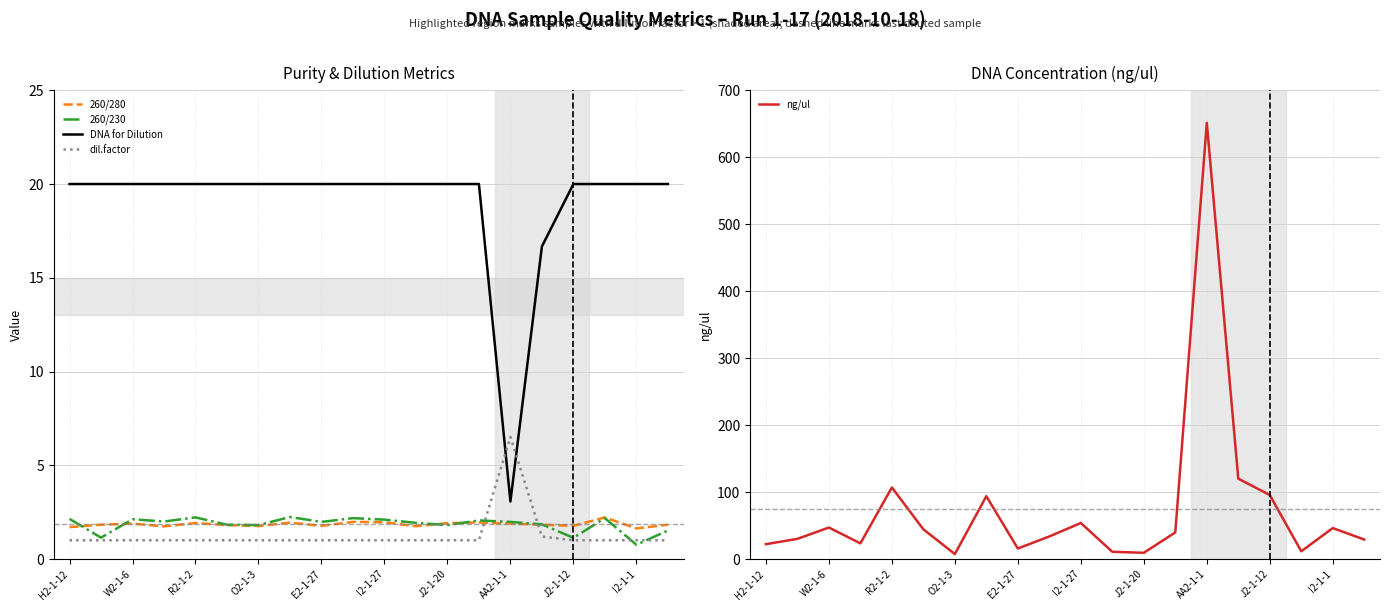

After their last crossing, which series has the higher values: DNA for Dilution or dil.factor?

DNA for Dilution